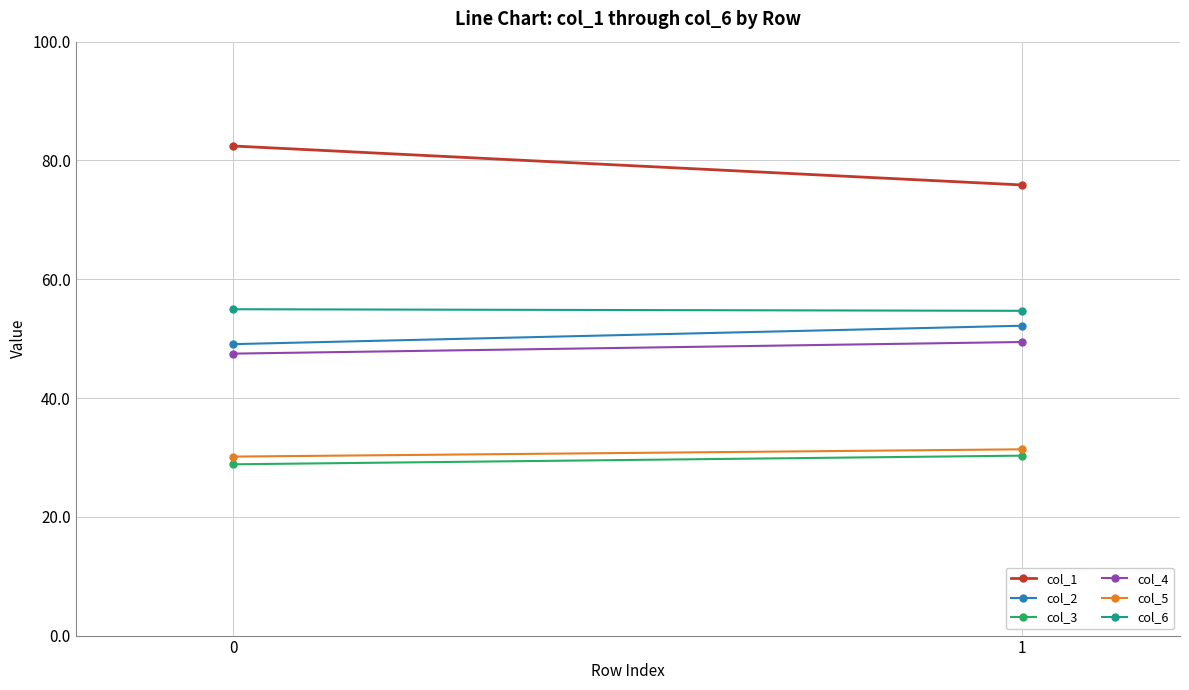

Is the value of col_6 at 1 greater than the value of col_2 at 1?

Yes